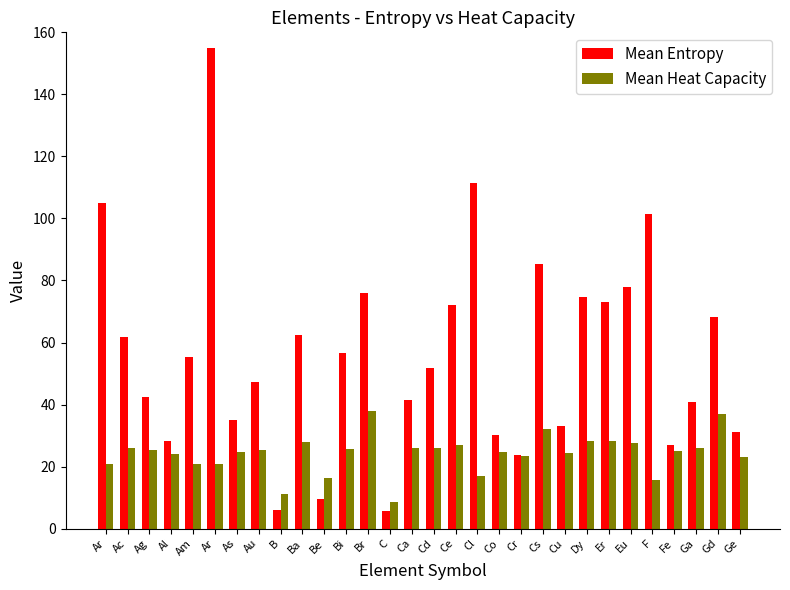

How many distinct data groups are displayed?

2